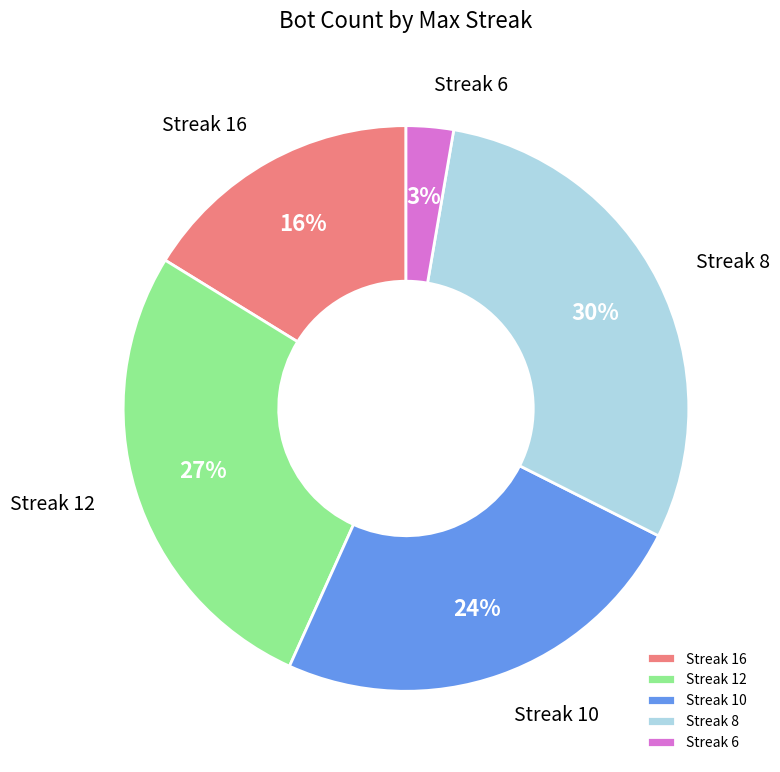

Rank the categories by value from highest to lowest.

Streak 8, Streak 12, Streak 10, Streak 16, Streak 6